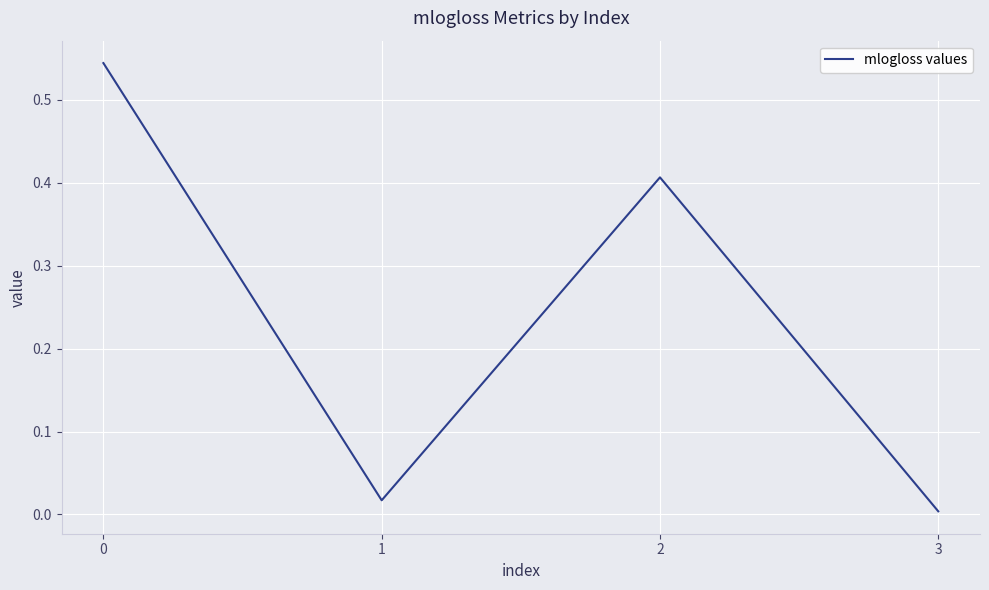

What is the difference between the values at 3 and 2?

0.4